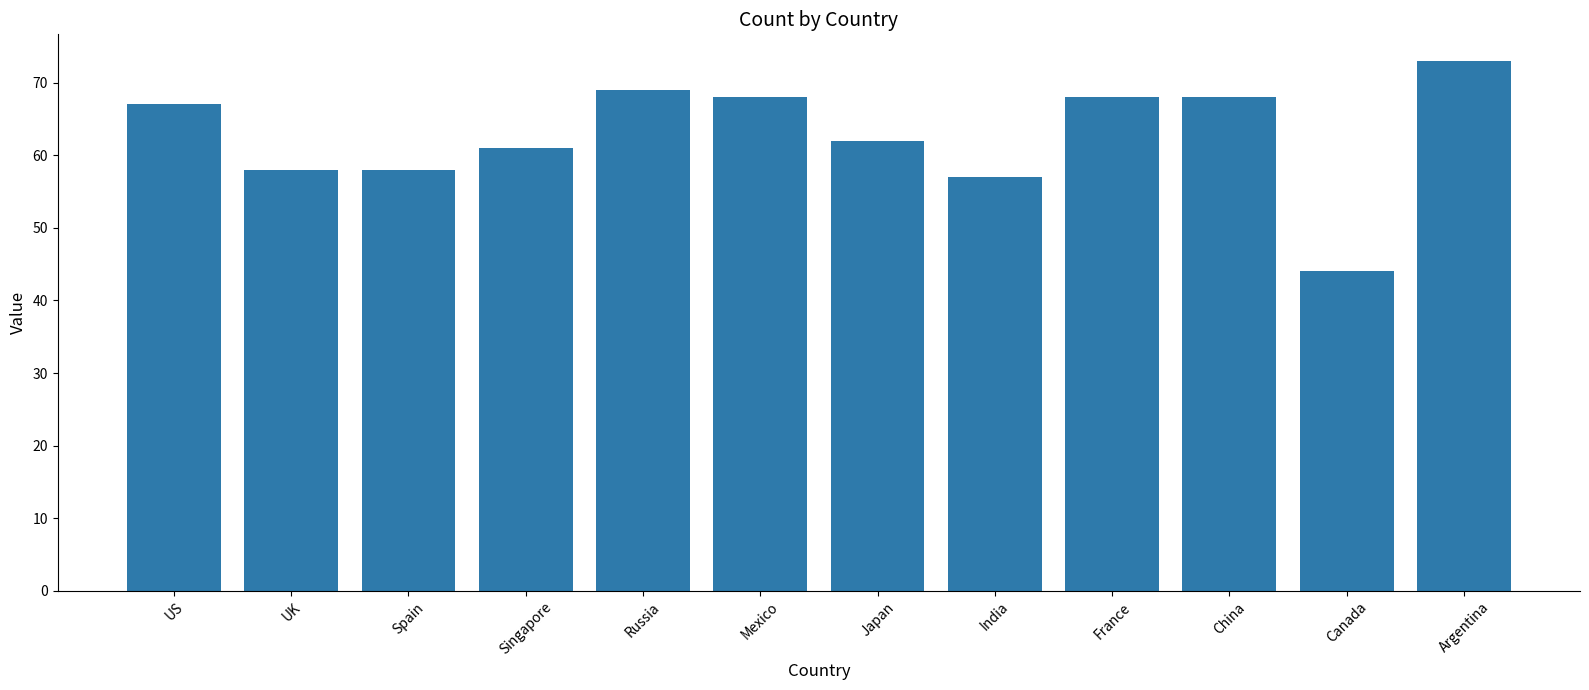

What is the label of the 5th bar from the right?

India